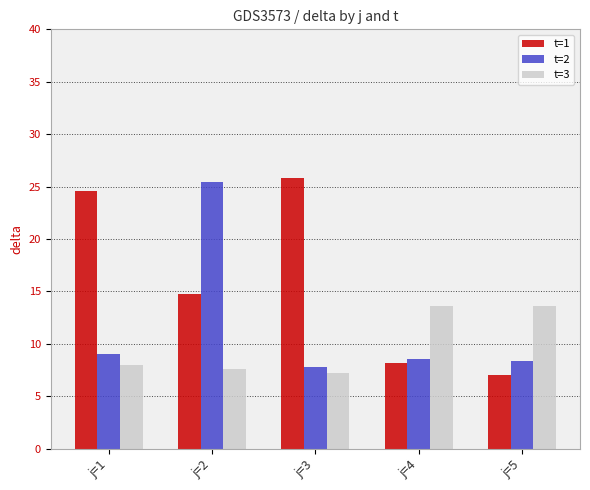

The t=3 series shows 3.9 at j=3. True or false?

False